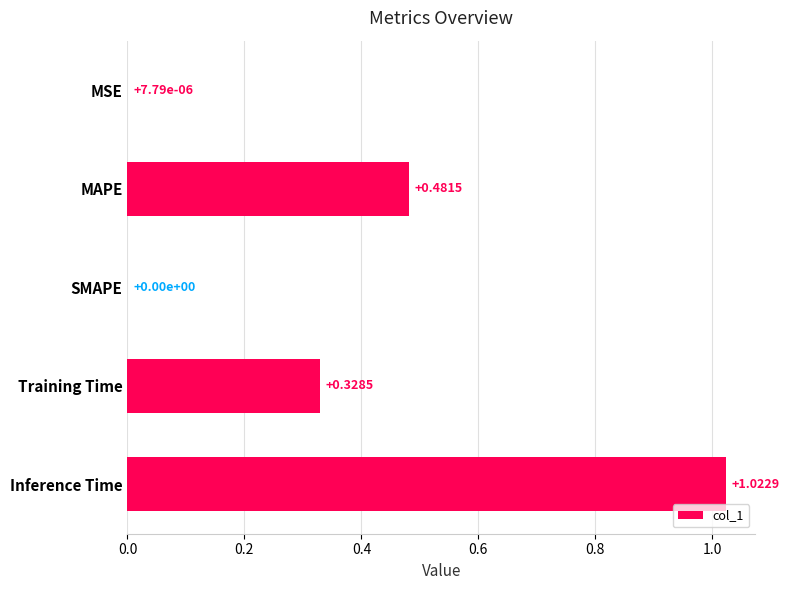

Which category has the highest value across all series?

Inference Time